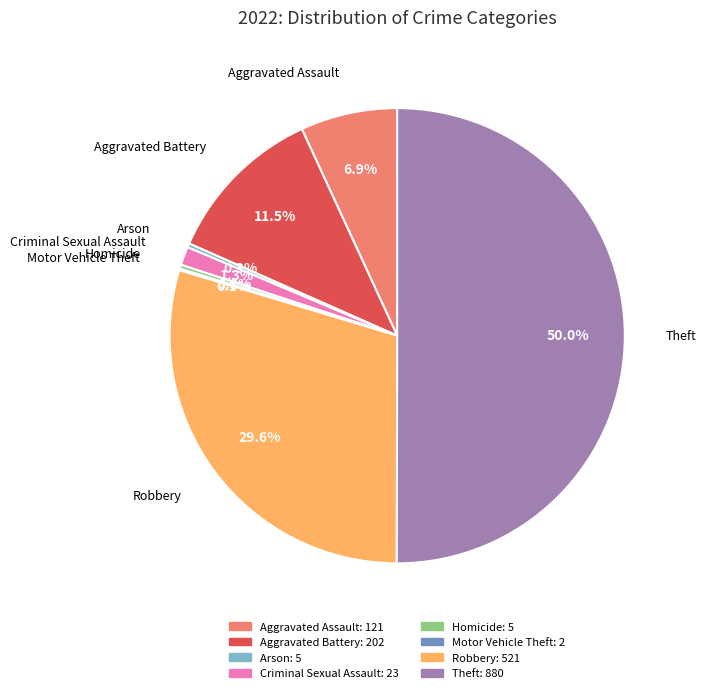

Which category has the biggest portion of the pie?

Theft